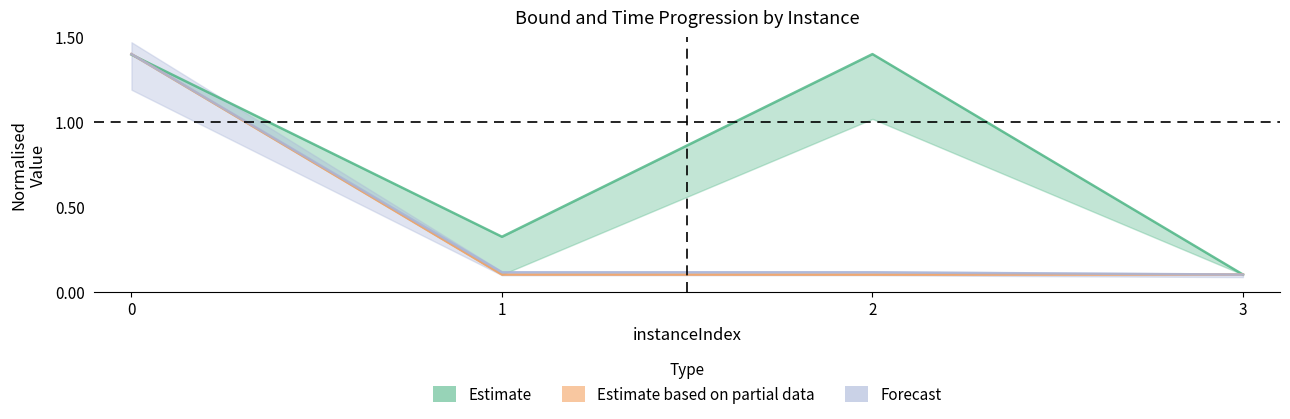

At which category does rootDualBoundTime reach its first local peak?

2